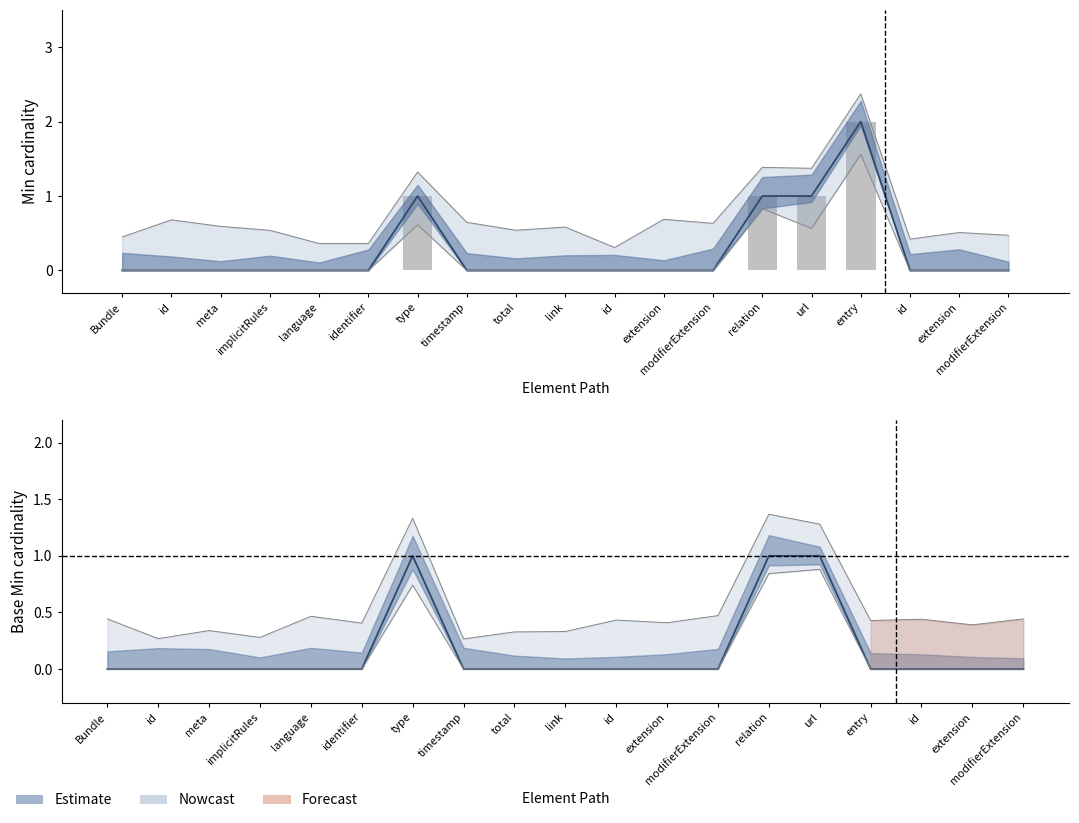

Reading right to left, what are all the values shown in this chart?

Min centre: 0	0	0	2	1	1	0	0	0	0	0	0	1	0	0	0	0	0	0
Min (raw): 0	0	0	2	1	1	0	0	0	0	0	0	1	0	0	0	0	0	0
Base Min centre: 0	0	0	0	1	1	0	0	0	0	0	0	1	0	0	0	0	0	0